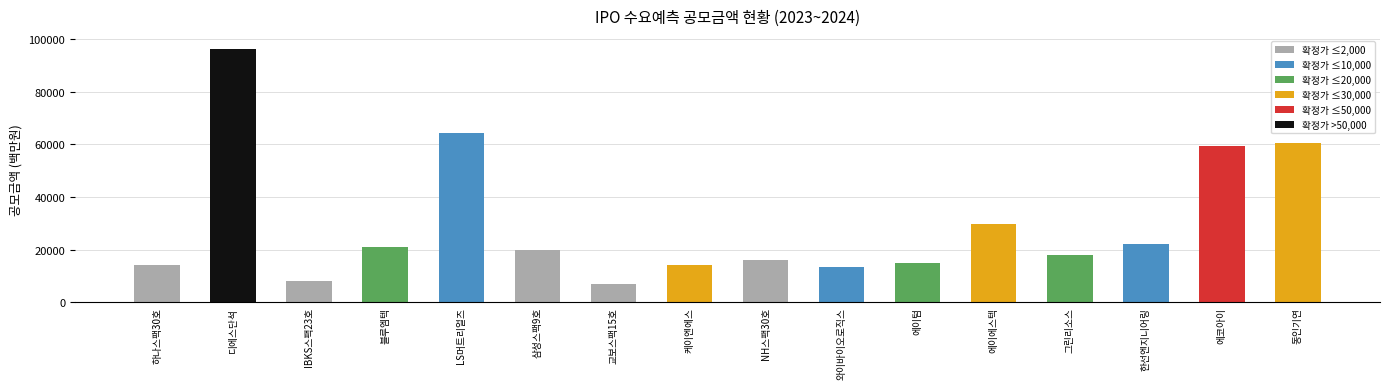

Which label corresponds to the smallest value in the chart?

교보스팩15호